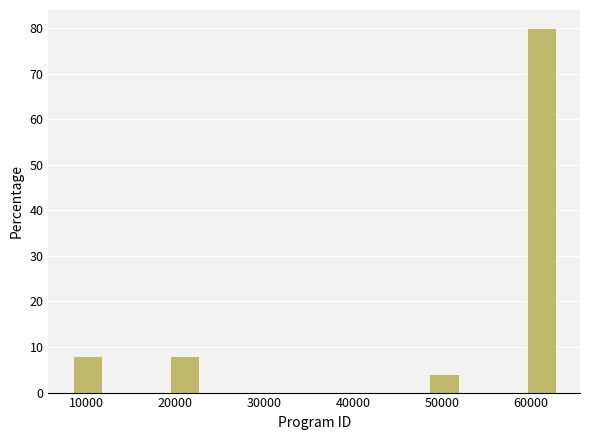

Around what value on the x-axis is the tallest bar? Give the approximate position of its centre, as read against the axis.

61000